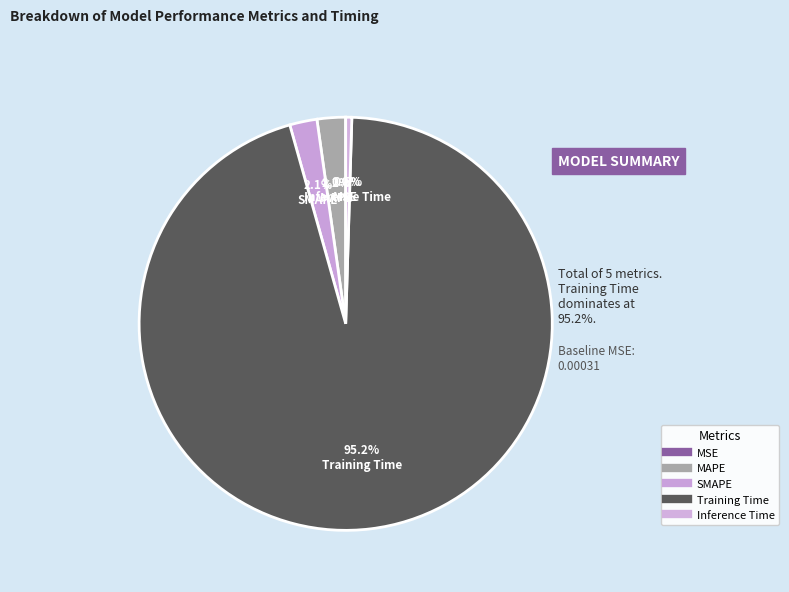

What percentage is the MAPE slice, to the nearest percent?

2%